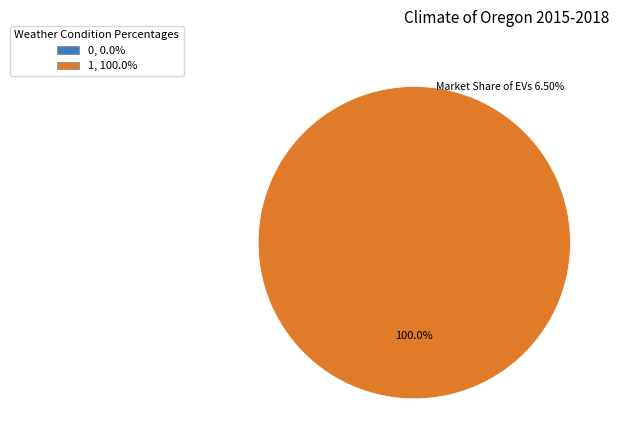

Is there any slice that represents more than half of the pie?

Yes